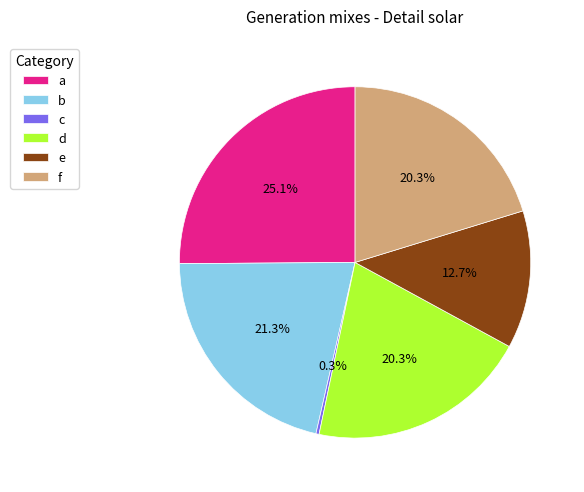

What percentage do b and c together represent?

21.6%